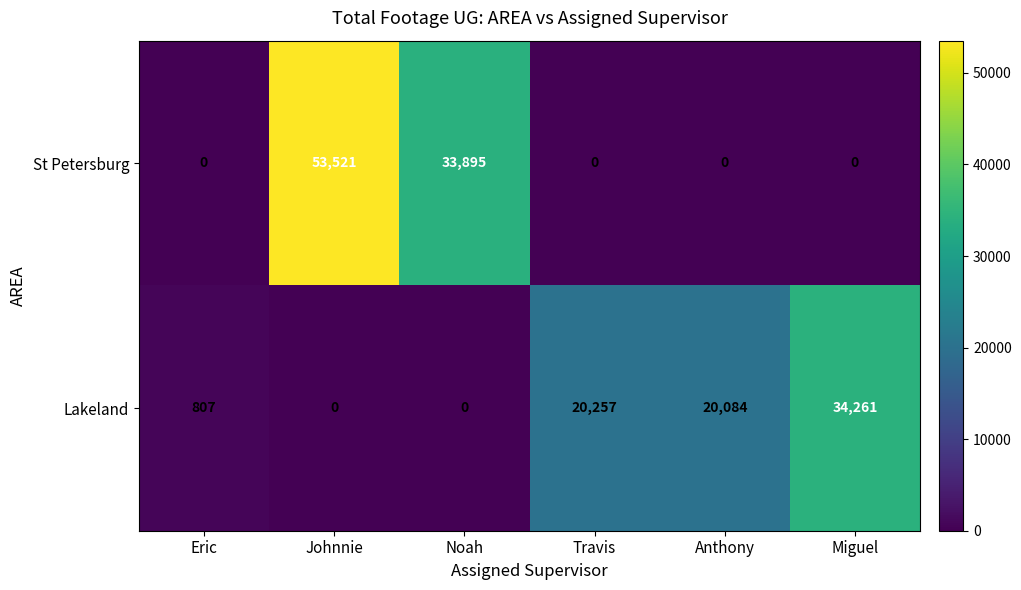

What is the spread (max minus min) of values at Miguel?

34261